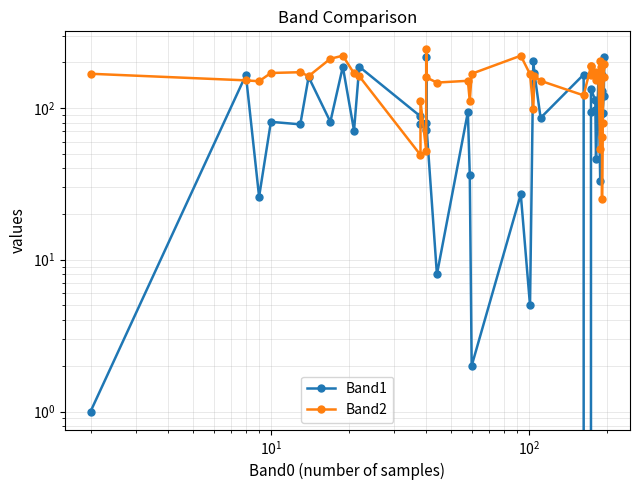

What is the difference between the maximum and minimum values in the Band2 series?

218